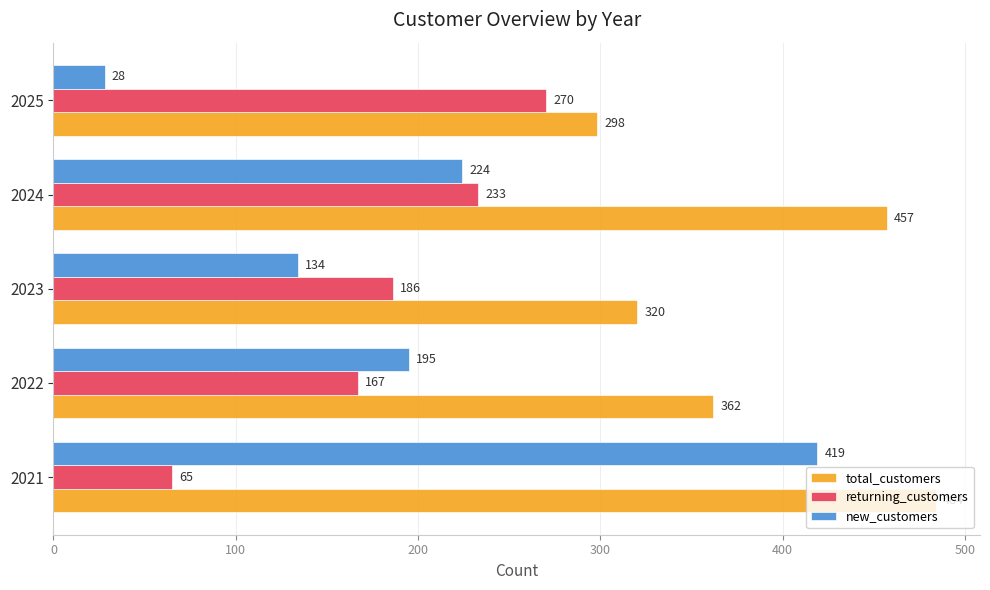

What is the difference between the new_customers values at 2025 and 2022?

167